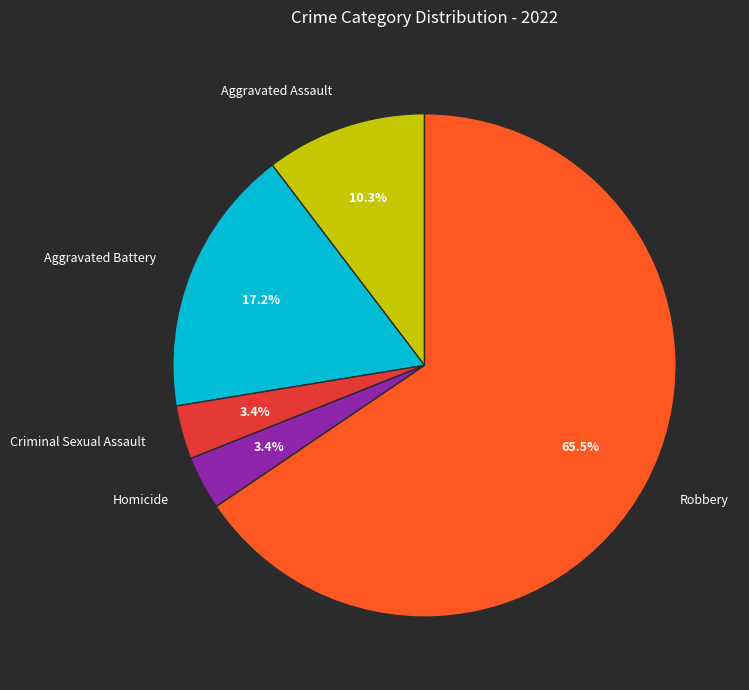

How many segments does this pie chart have?

5